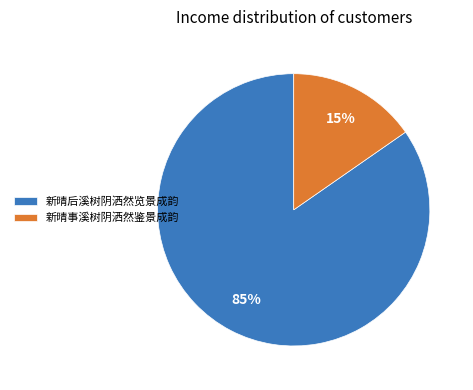

What is the ratio of the value at 新晴事溪树阴洒然鉴景成韵 to the value at 新晴后溪树阴洒然览景成韵?

0.2